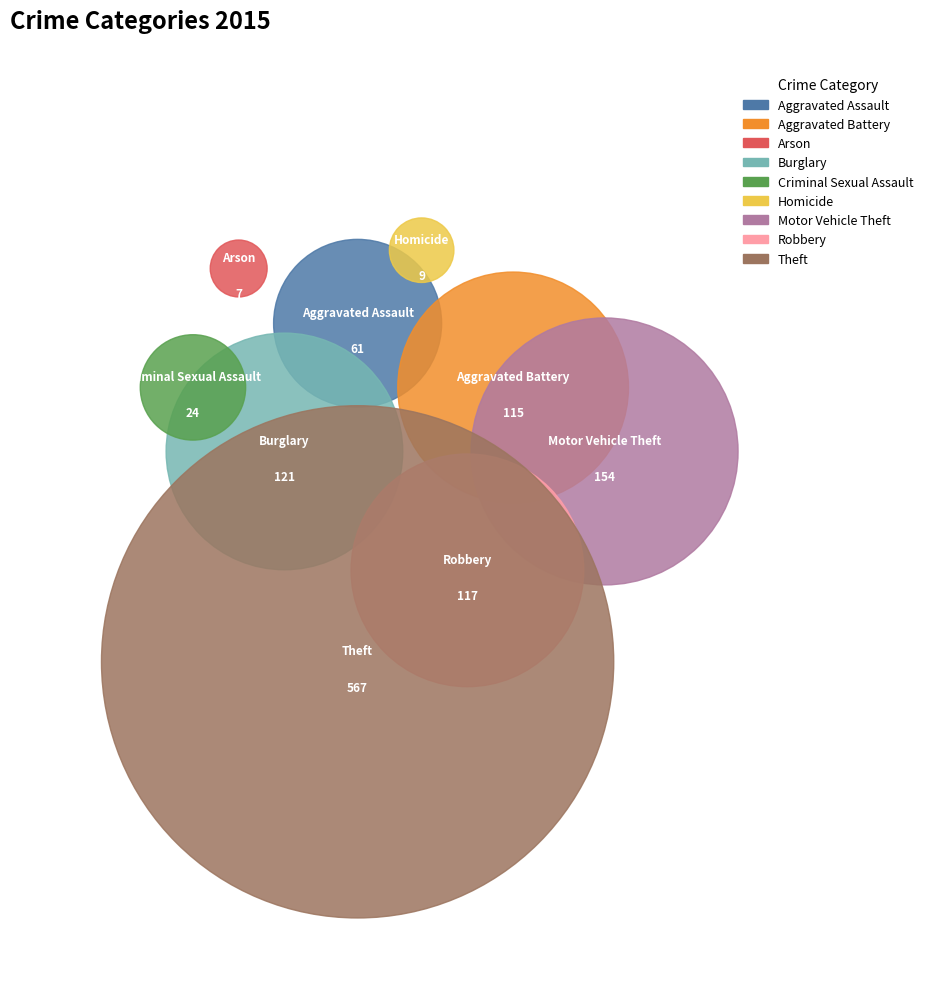

Which slice is the smallest?

Arson